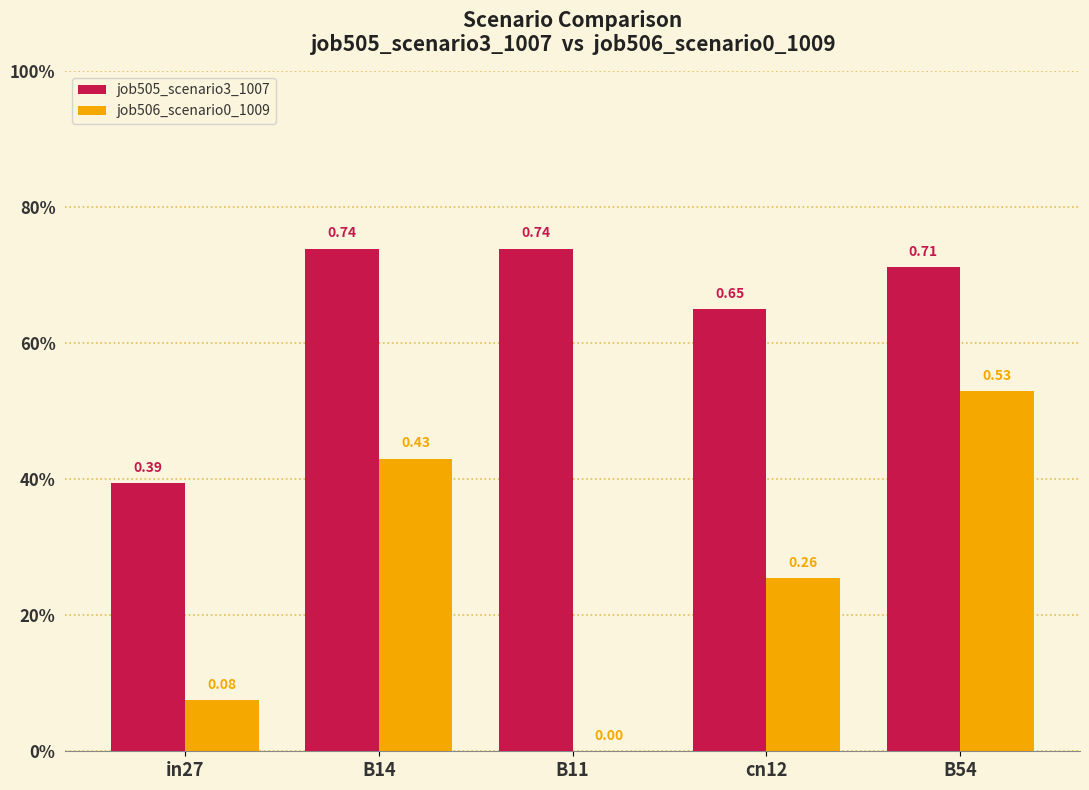

Which series has the widest spread of values?

job506_scenario0_1009